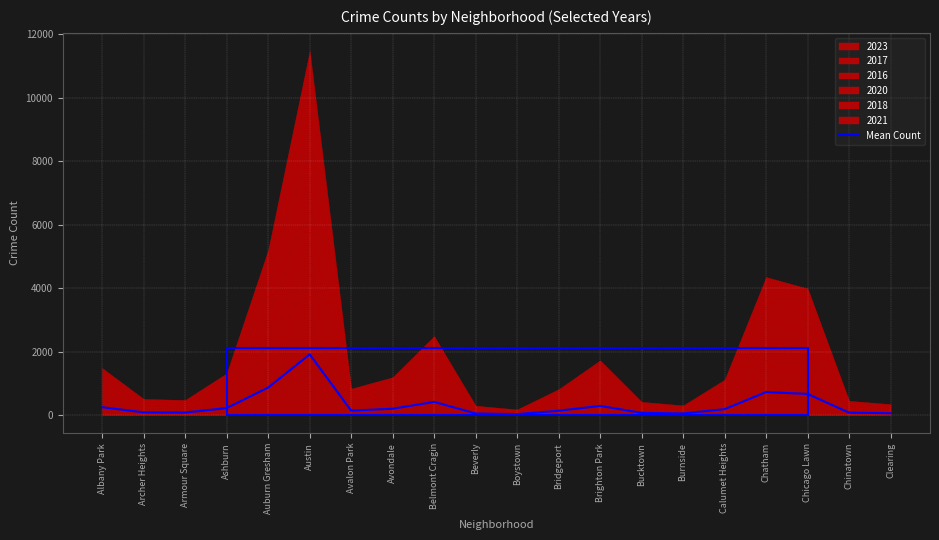

What is the average value?

324.5